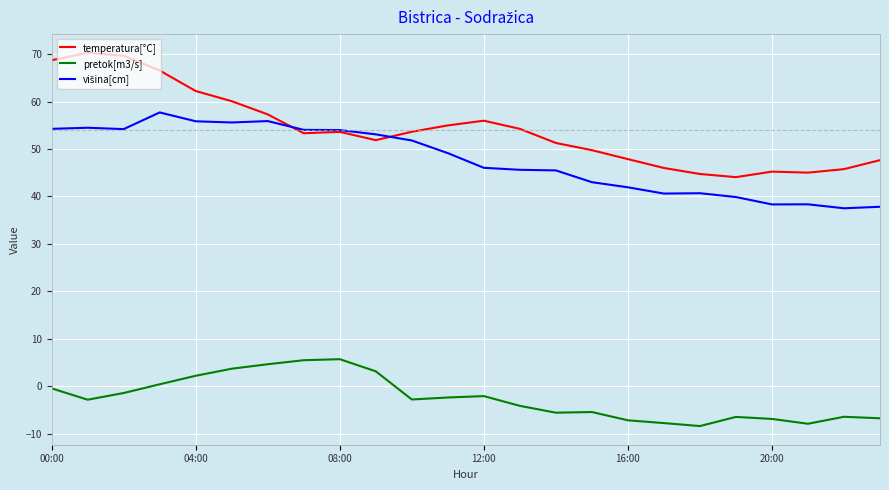

What is the maximum value shown in the chart?

70.3